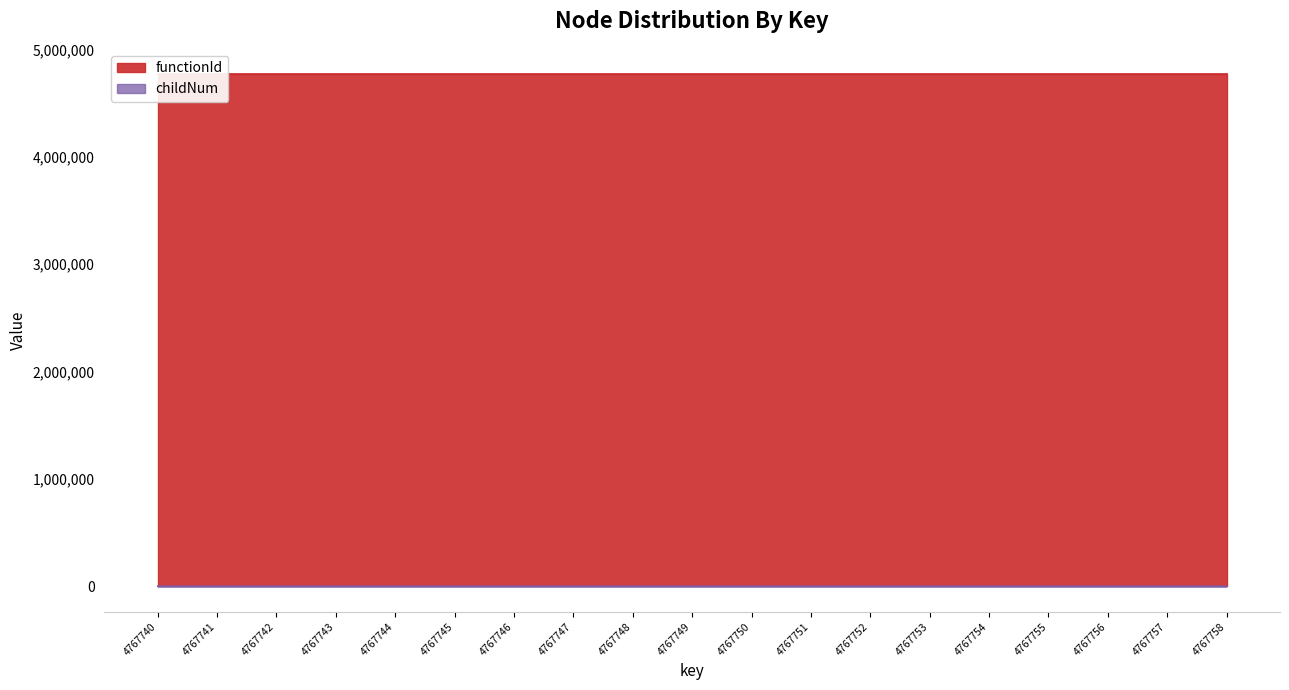

The childNum series shows 1 at 4767744. True or false?

True